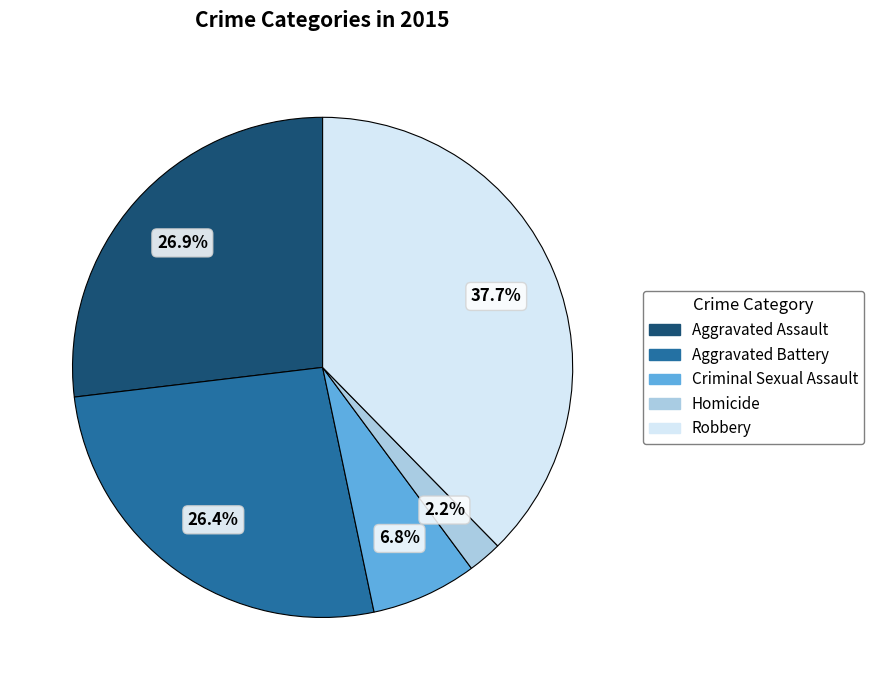

To the nearest percent, what is the average slice percentage?

20%